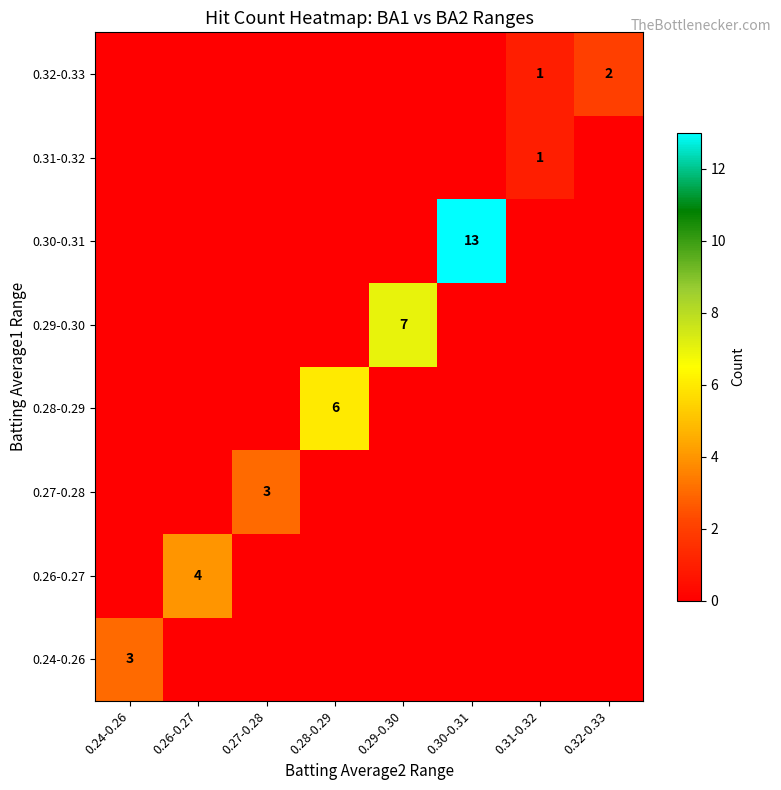

The 0.32-0.33 series shows 2 at 0.32-0.33. True or false?

True